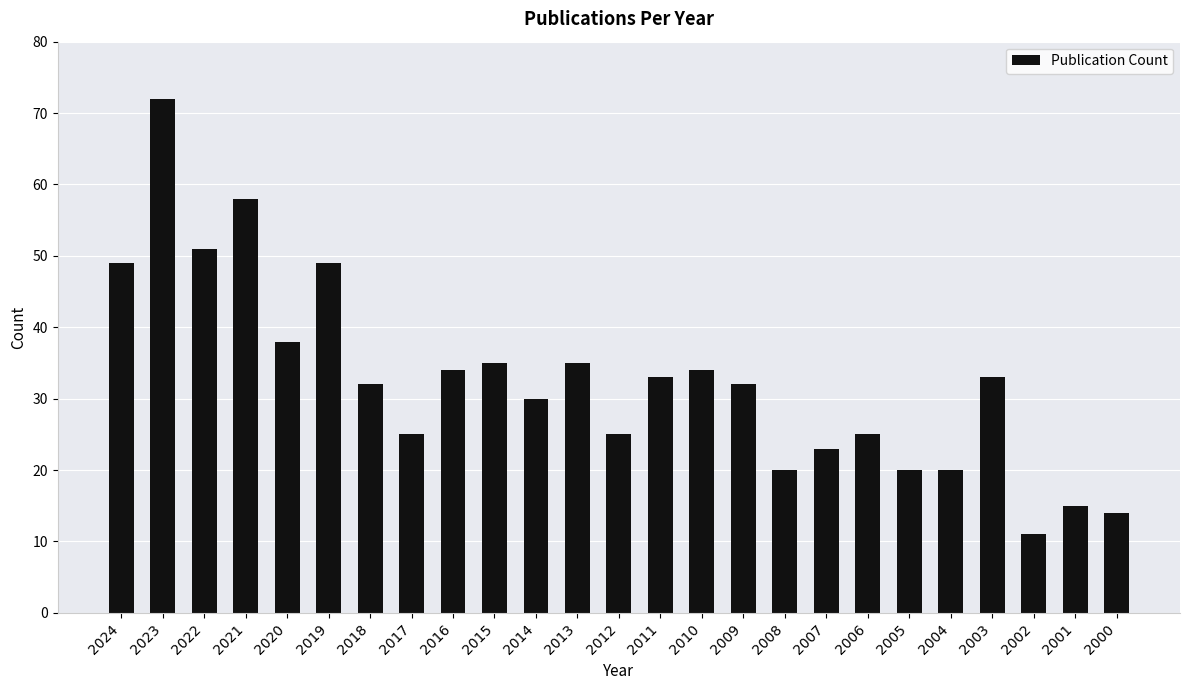

Reading left to right, list all the values displayed in this chart.

2024=49	2023=72	2022=51	2021=58	2020=38	2019=49	2018=32	2017=25	2016=34	2015=35	2014=30	2013=35	2012=25	2011=33	2010=34	2009=32	2008=20	2007=23	2006=25	2005=20	2004=20	2003=33	2002=11	2001=15	2000=14